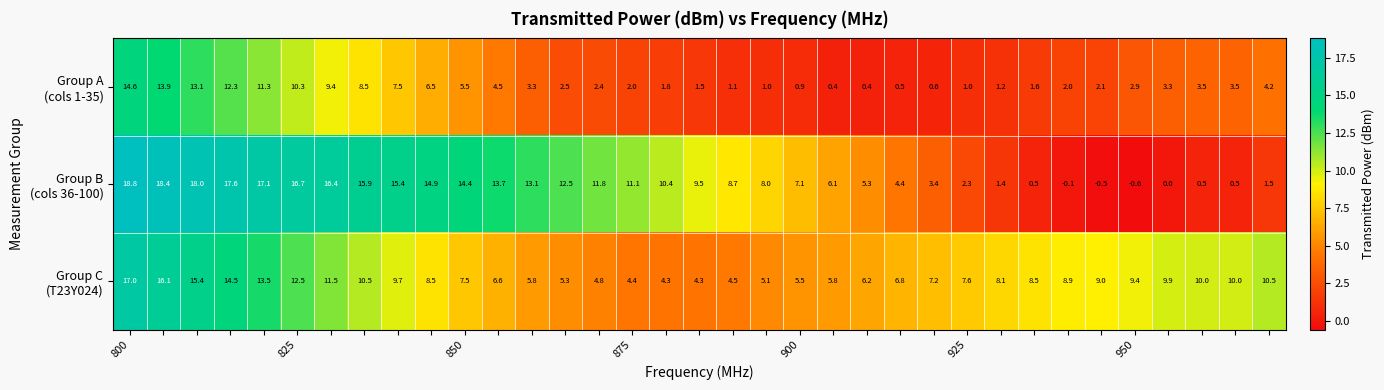

What is the maximum value shown in the chart?

18.8